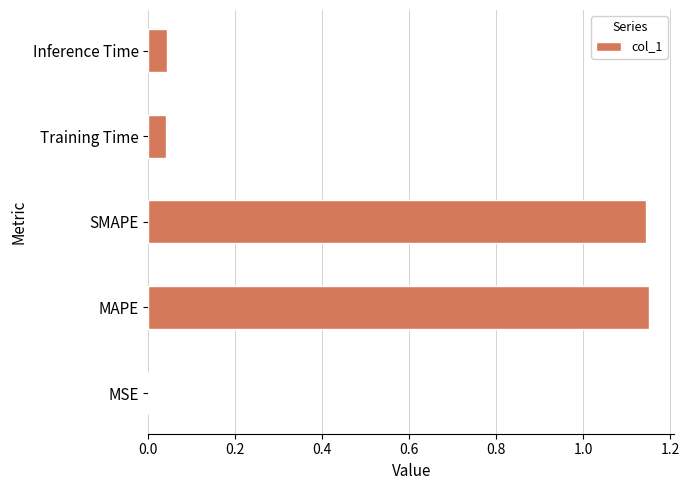

Which has a higher value, MSE or MAPE?

MAPE